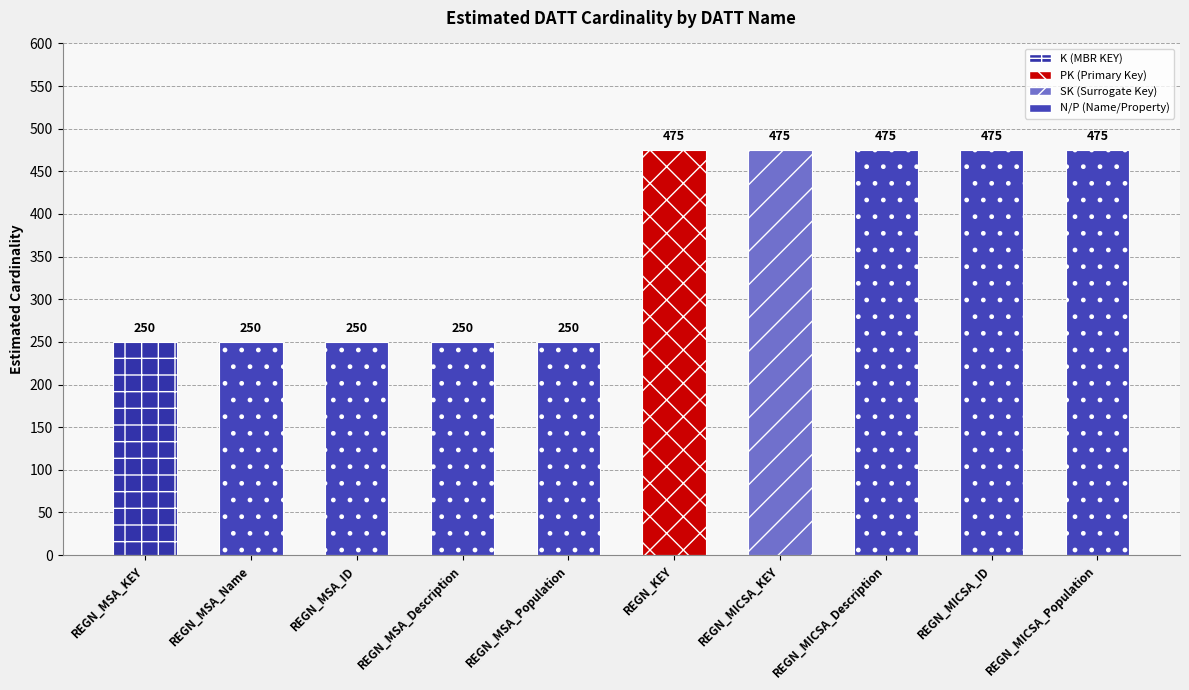

What is the label of the 3rd bar from the left?

REGN_MSA_ID